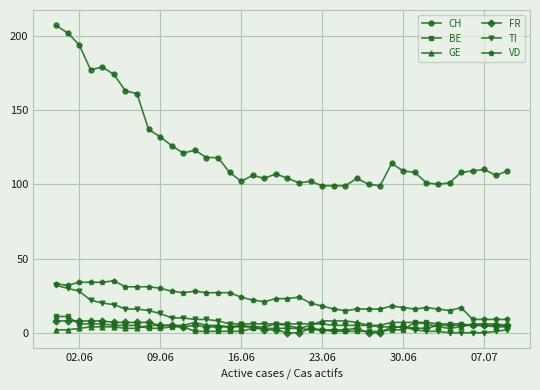

What is the maximum value shown in the chart?

207